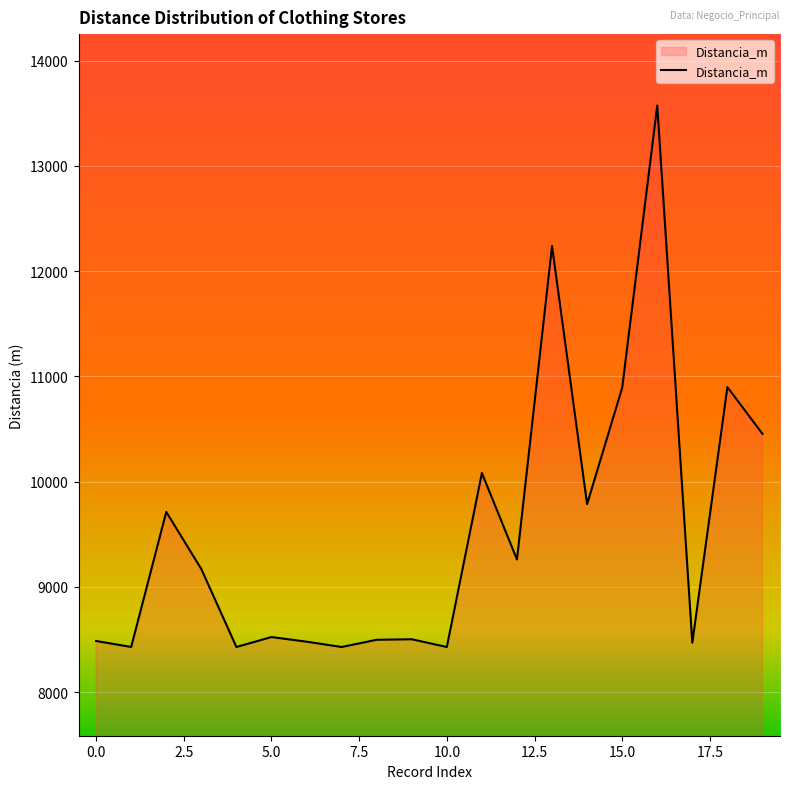

What is the difference between the maximum and minimum values?

5144.5